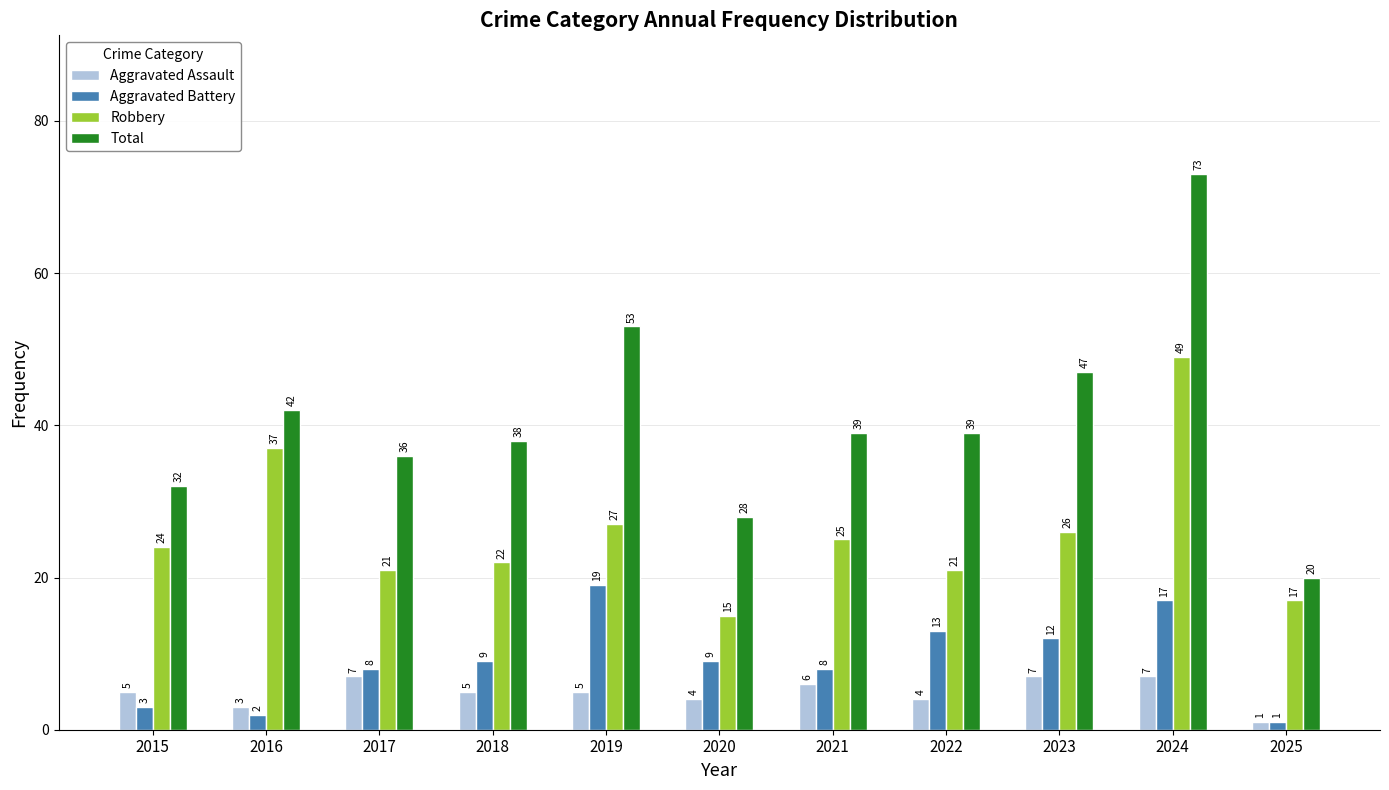

Is it true that Aggravated Assault equals 4 at 2020?

True